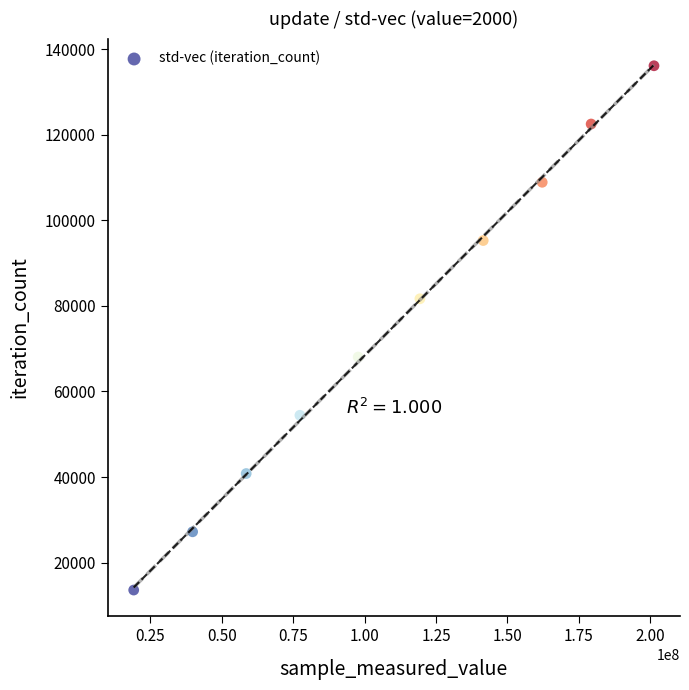

What is the range of X values (max minus min)?

182170980